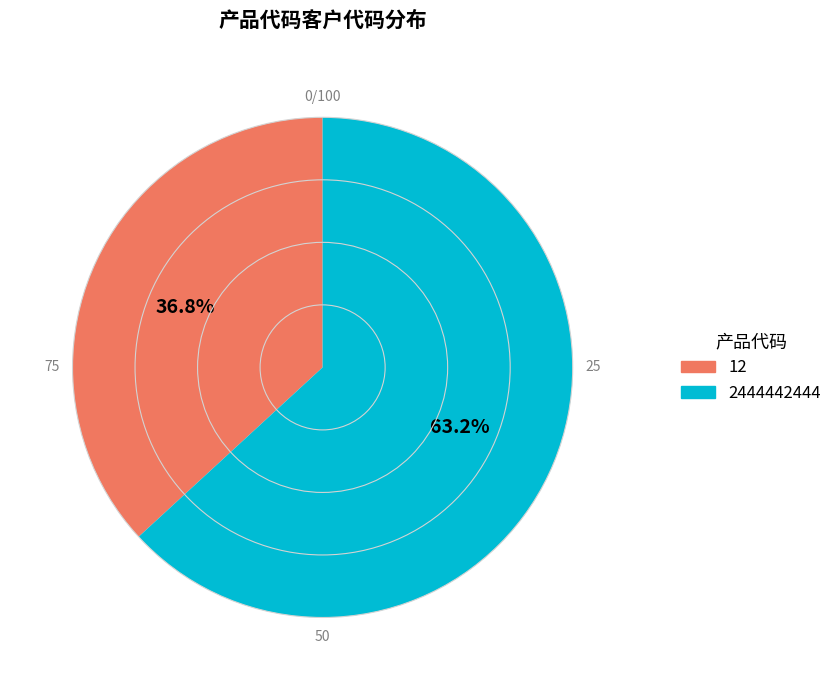

Is there a majority slice in this chart?

Yes